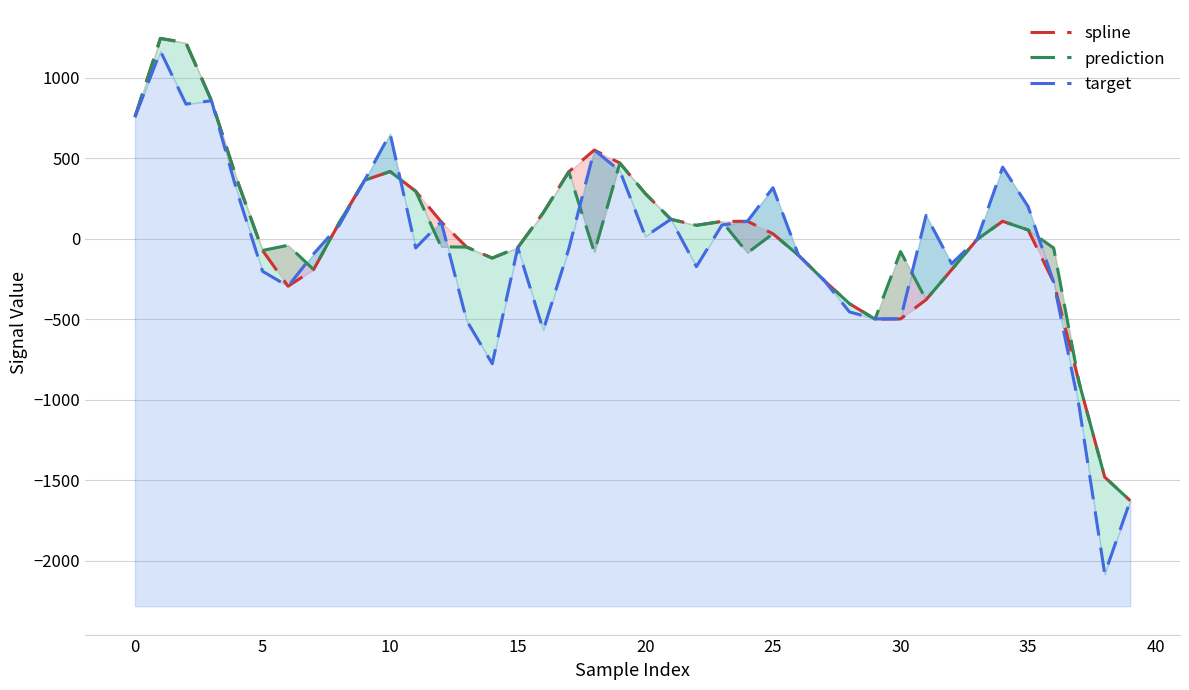

How many series are shown in this chart?

3